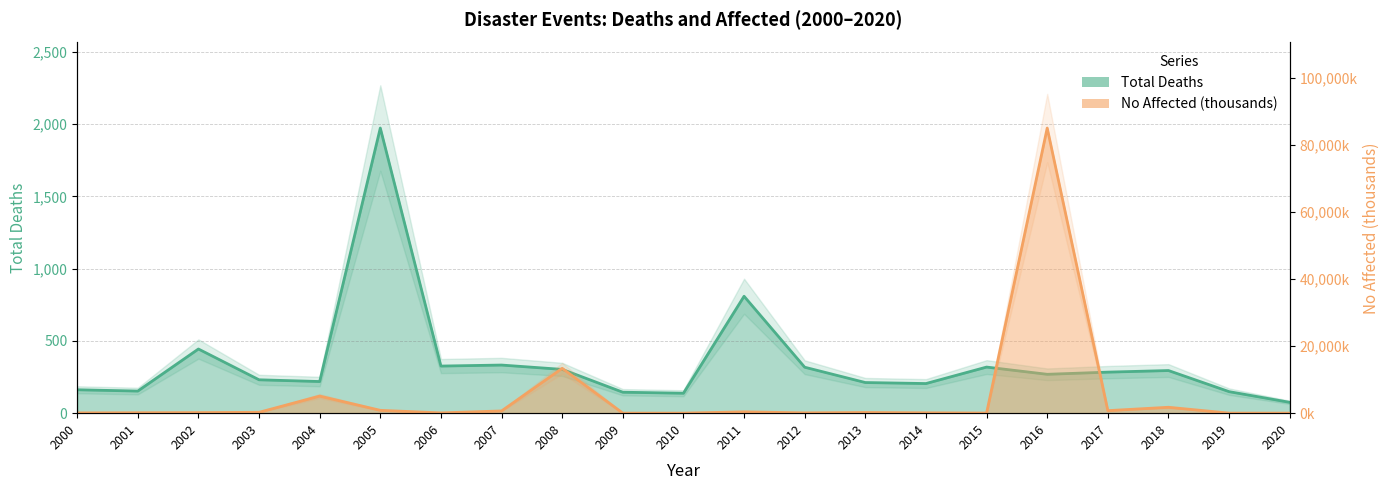

At which category does No Affected reach its first local valley?

2006